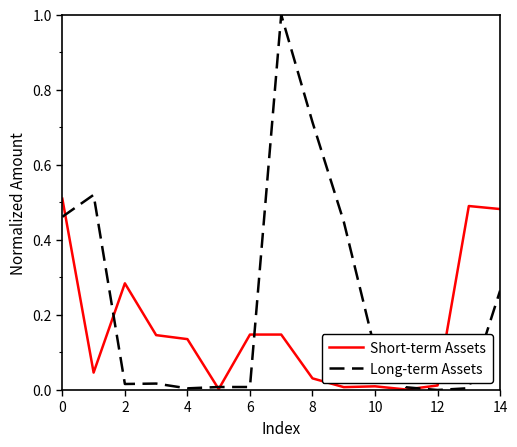

Rank the series by their average value, from lowest to highest.

Short-term Assets, Long-term Assets